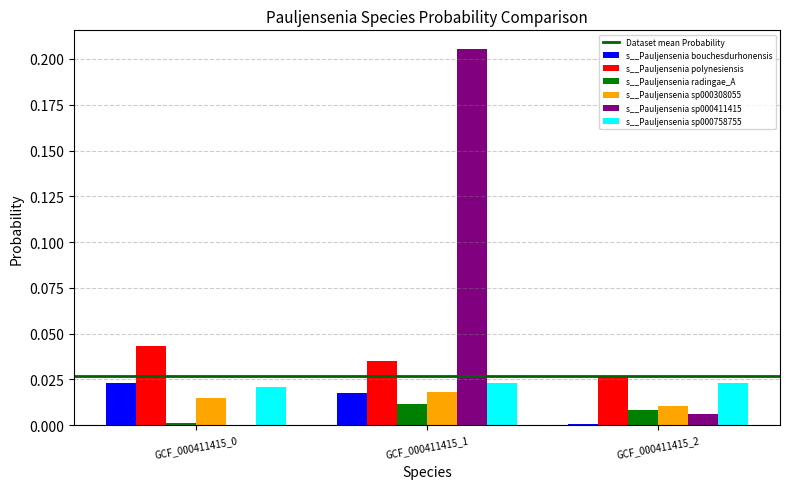

Which series has the largest total across all categories?

s__Pauljensenia sp000411415